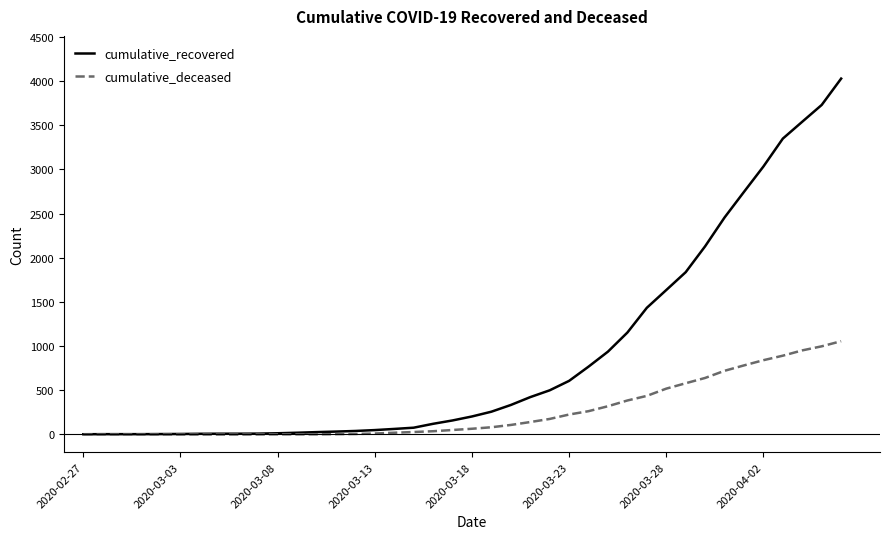

What is the greatest value displayed?

4028